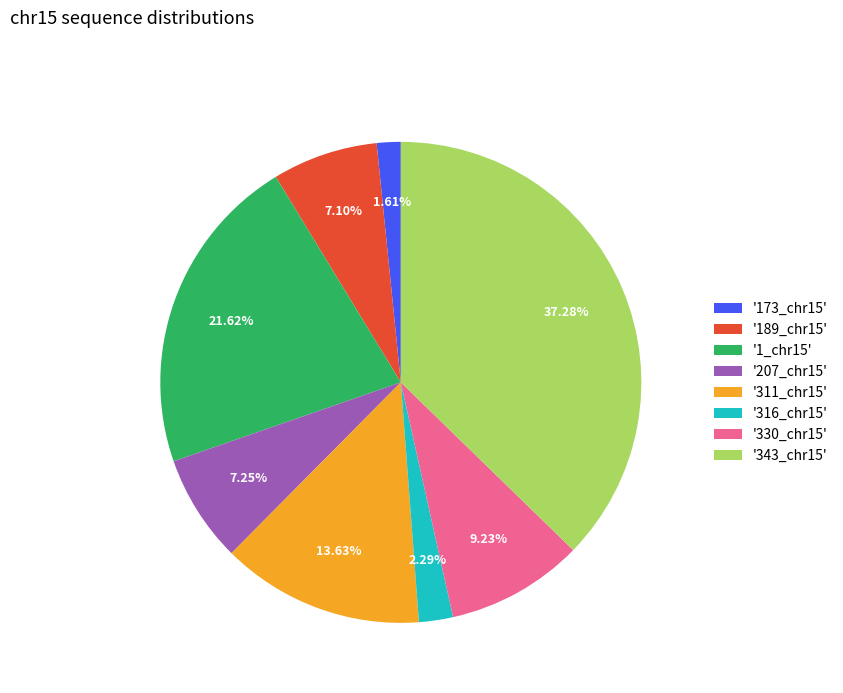

Is the sum of '173_chr15' and '330_chr15' greater than half?

No